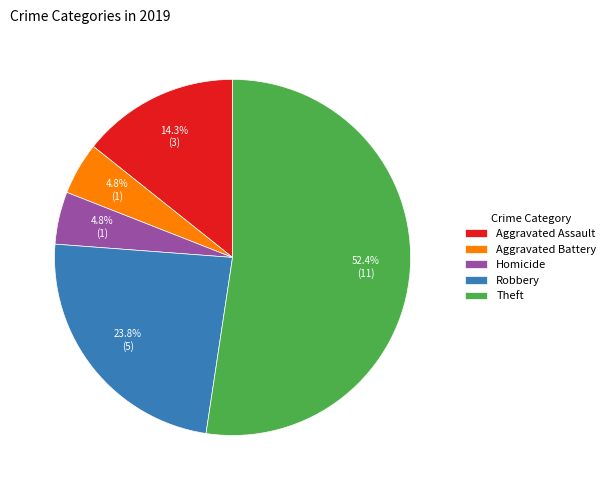

Is it true that Aggravated Assault is 27% of the pie?

False